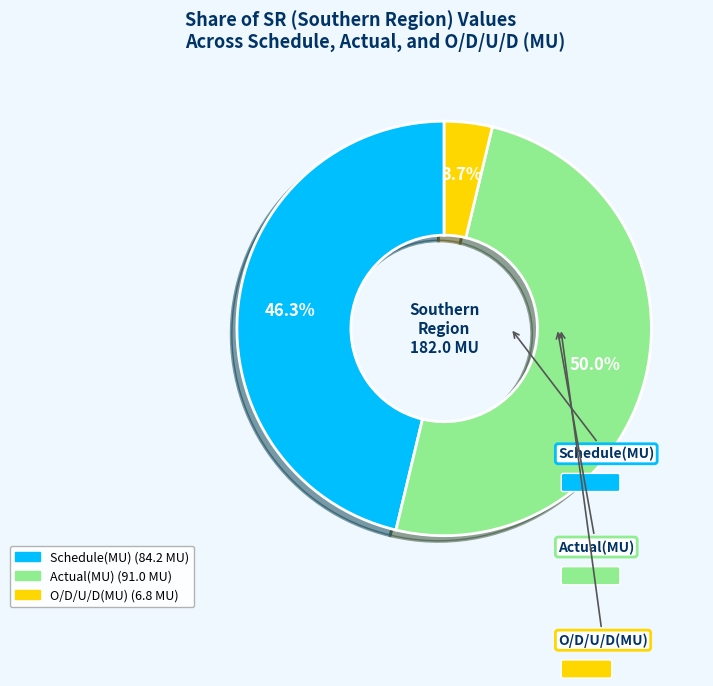

Approximately how many times larger is the value at O/D/U/D(MU) compared to Actual(MU)?

0.1